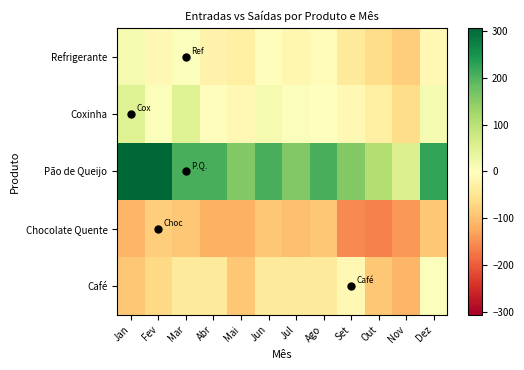

Reading left to right, transcribe all the data shown in this chart.

Café: Jan=-93.1	Fev=-68.1	Mar=-43.1	Abr=-43.1	Mai=-93.1	Jun=-43.1	Jul=-43.1	Ago=-43.1	Set=-13.1	Out=-93.1	Nov=-113.1	Dez=6.9
Chocolate Quente: Jan=-113.1	Fev=-83.1	Mar=-93.1	Abr=-118.1	Mai=-118.1	Jun=-93.1	Jul=-103.1	Ago=-93.1	Set=-158.1	Out=-163.1	Nov=-143.1	Dez=-93.1
Pão de Queijo: Jan=306.9	Fev=306.9	Mar=206.9	Abr=206.9	Mai=156.9	Jun=206.9	Jul=156.9	Ago=206.9	Set=156.9	Out=106.9	Nov=56.9	Dez=226.9
Coxinha: Jan=51.9	Fev=6.9	Mar=51.9	Abr=-3.1	Mai=-13.1	Jun=16.9	Jul=6.9	Ago=1.9	Set=-13.1	Out=-33.1	Nov=-63.1	Dez=16.9
Refrigerante: Jan=16.9	Fev=-13.1	Mar=6.9	Abr=-23.1	Mai=-33.1	Jun=-3.1	Jul=-18.1	Ago=-8.1	Set=-43.1	Out=-63.1	Nov=-83.1	Dez=-13.1